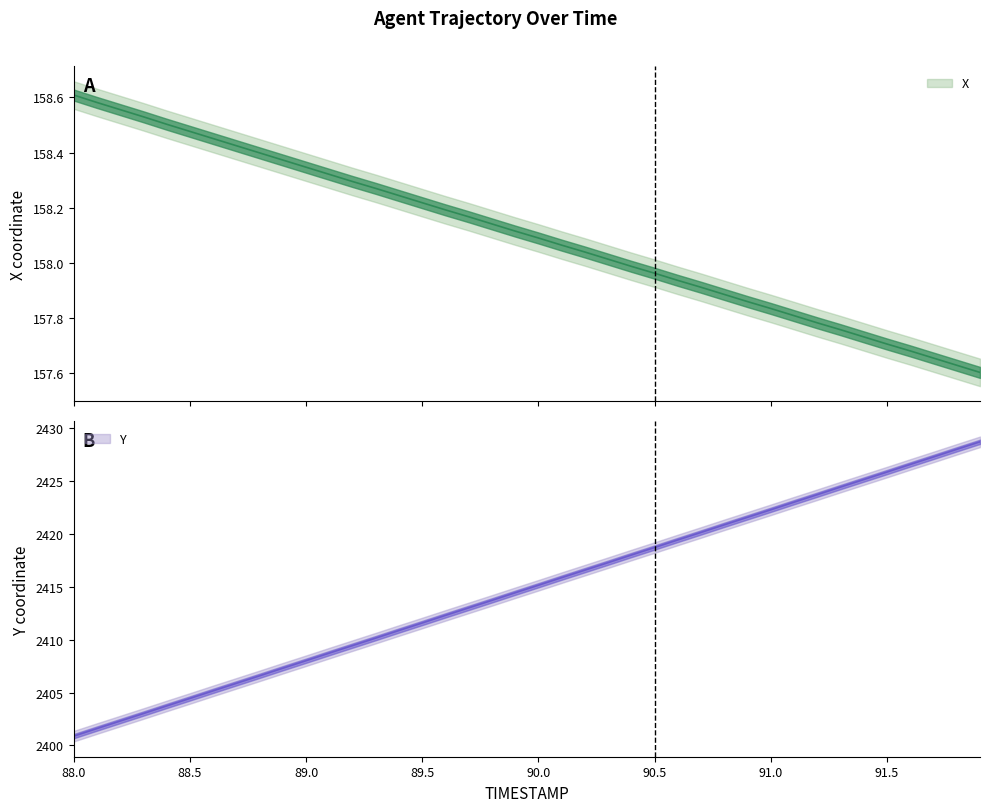

What position from the left is 89.9?

20